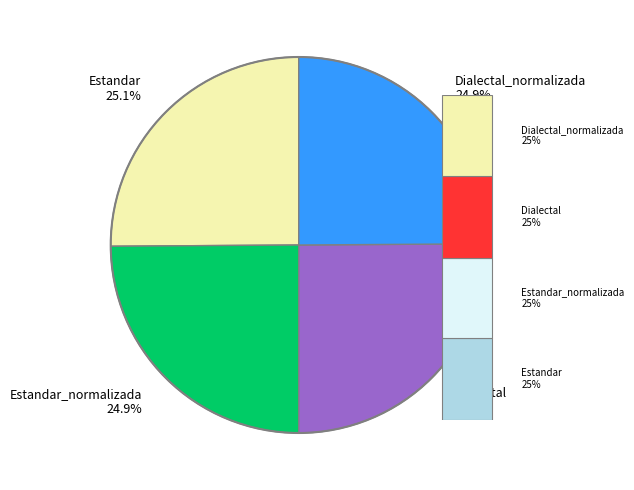

What is the change in value from Dialectal to Dialectal_normalizada?

-0.2